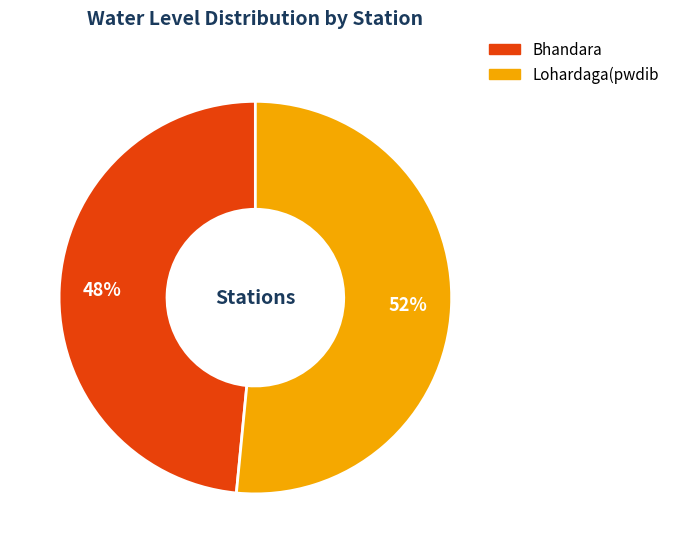

To the nearest percent, what is the average slice percentage?

50%